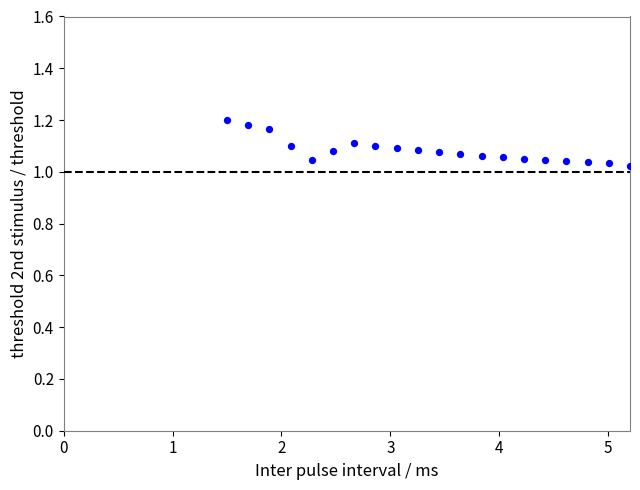

What is the range of X values (max minus min)?

3.7